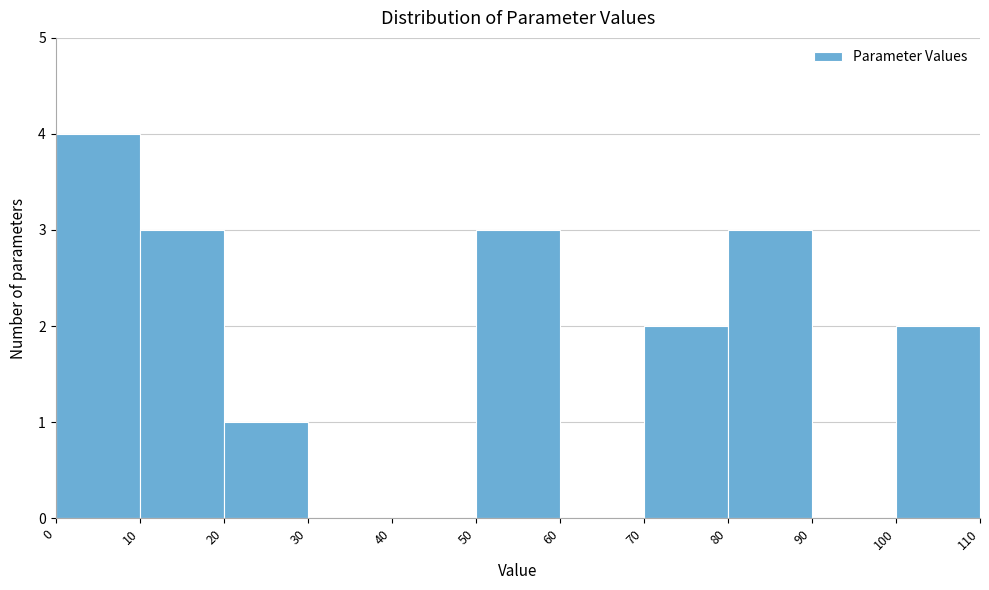

Reading left to right, transcribe this chart: for each bar, give the range it covers on the x-axis and its height. The values are not printed on the chart, so give them approximately, as read against the axis.

0 to 10: 4
10 to 20: 3
20 to 30: 1
30 to 40: 0
40 to 50: 0
50 to 60: 3
60 to 70: 0
70 to 80: 2
80 to 90: 3
90 to 100: 0
100 to 110: 2